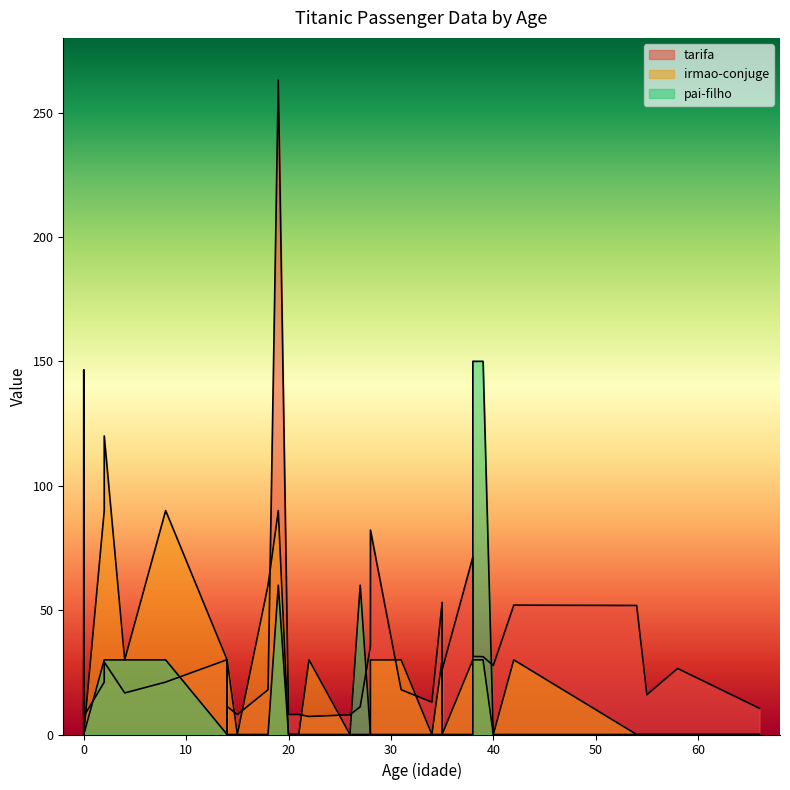

What are all the series names shown in the legend?

tarifa, irmao-conjuge, pai-filho